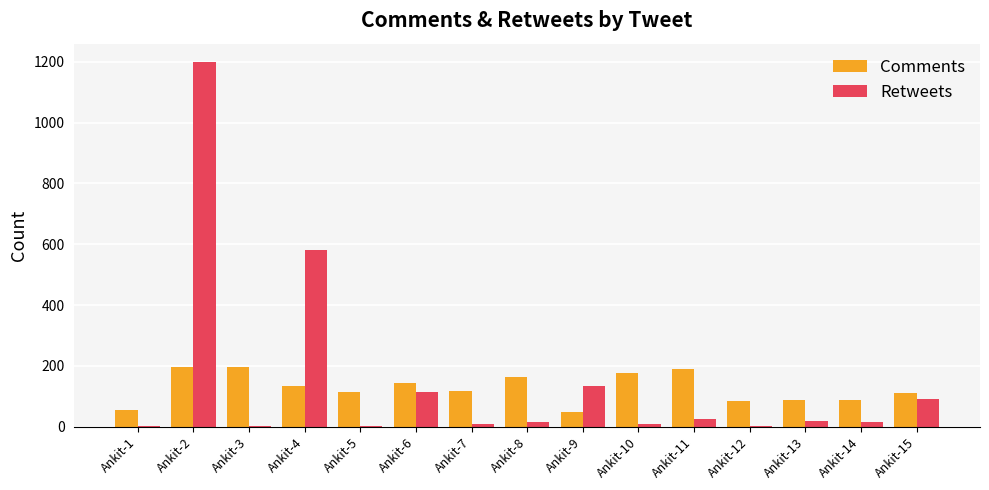

At which category is the sum across all series the highest?

Ankit-2